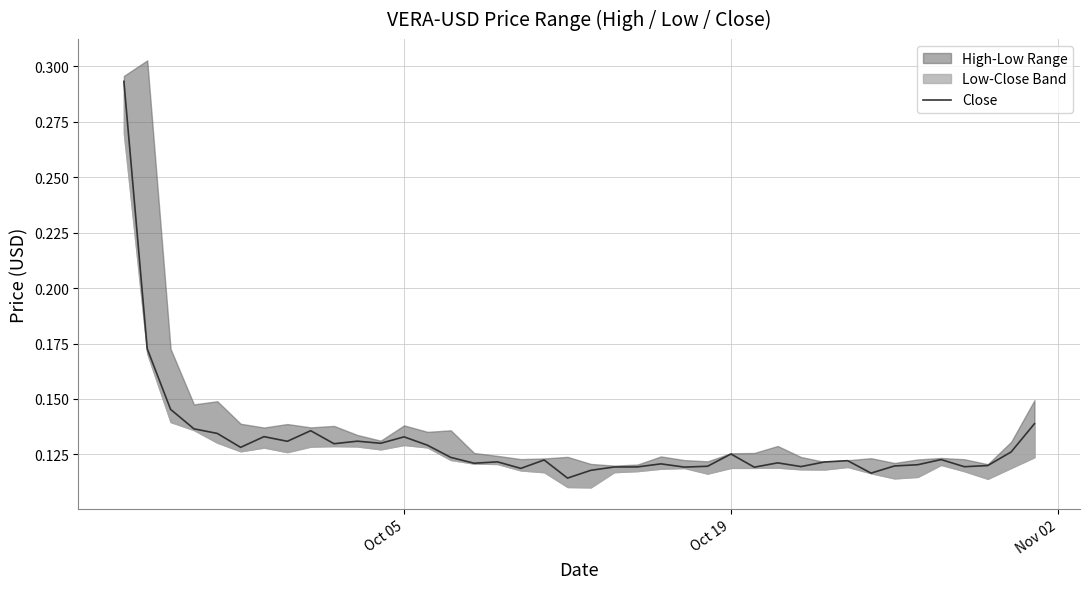

How many interior local valleys (lower than both neighbors) does the data have?

12